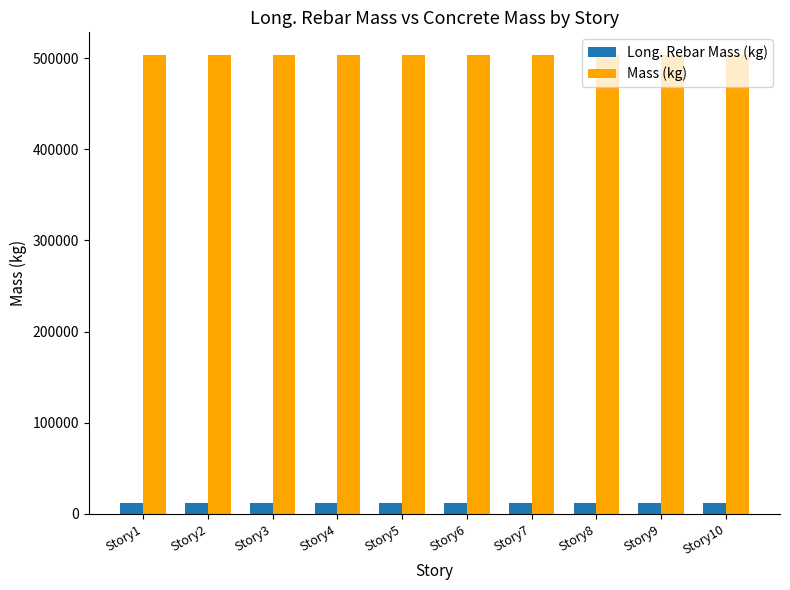

What is the spread (max minus min) of values at Story3?

490898.0